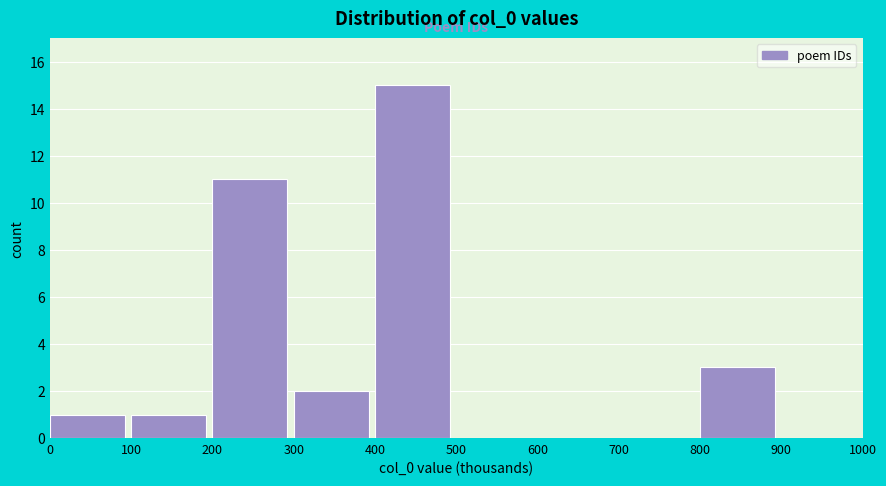

Reading left to right, list all the values displayed in this chart.

0=1	100=1	200=11	300=2	400=15	500=0	600=0	700=0	800=3	900=0